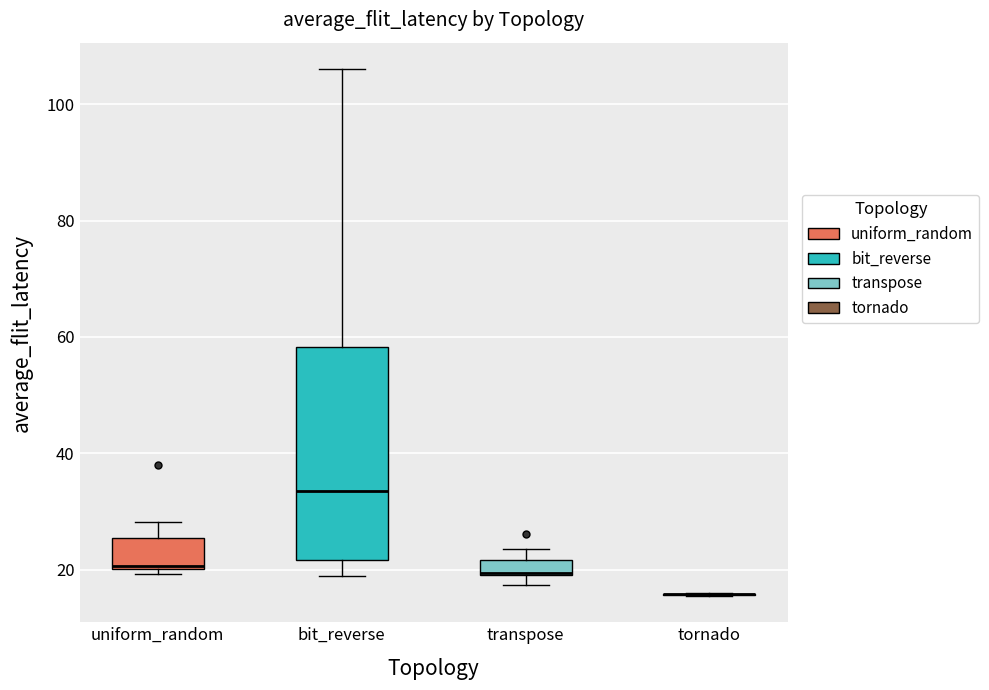

Which box is the tallest, from its lower edge to its upper edge?

bit_reverse